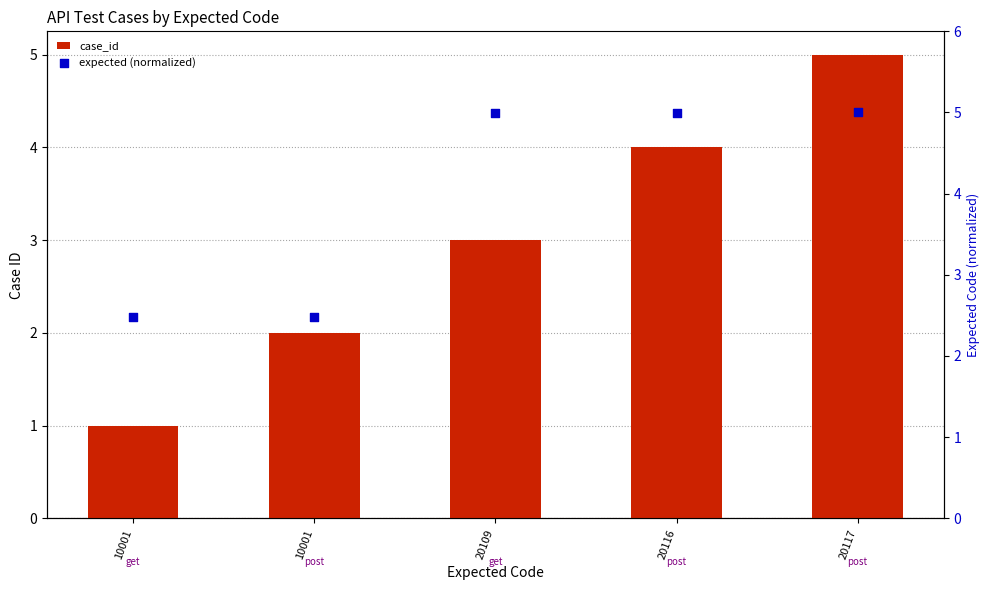

Which series has the largest Y range (max minus min)?

case_id